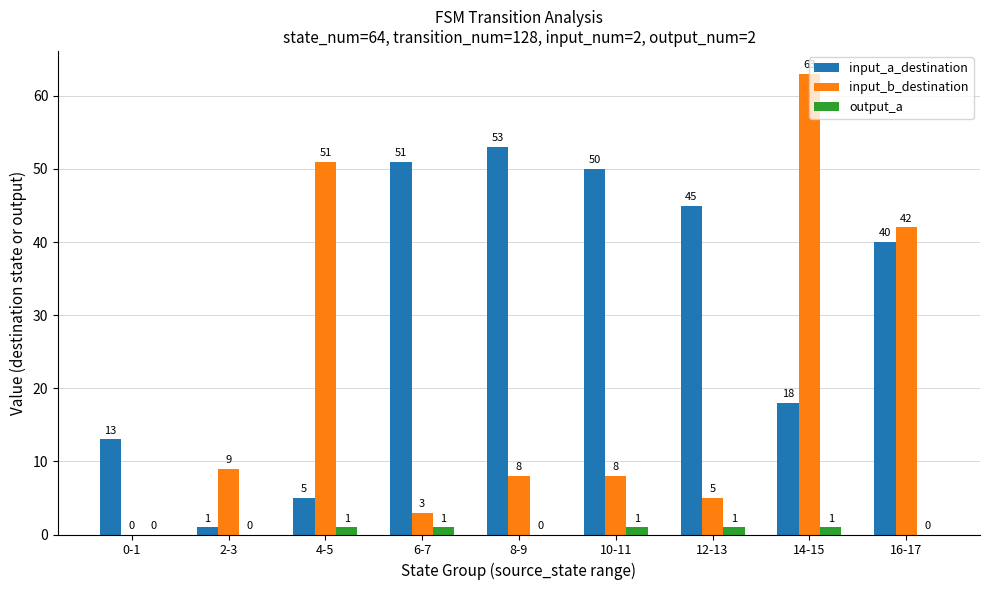

How many groups of bars are there?

9